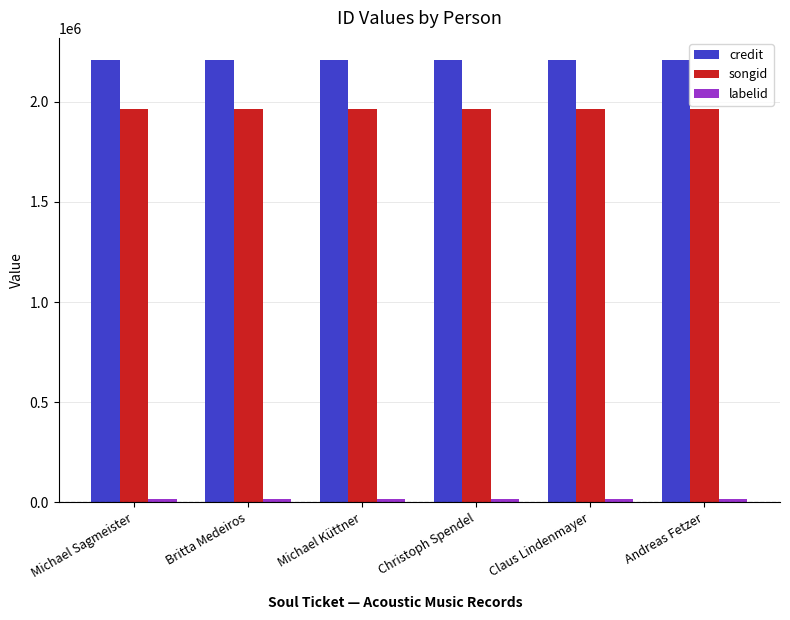

What is the label of the 6th bar from the right?

Michael Sagmeister